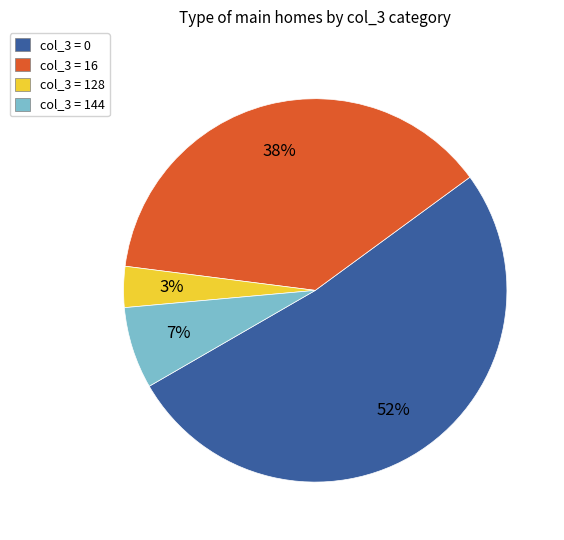

Which slice is the largest?

col_3 = 0